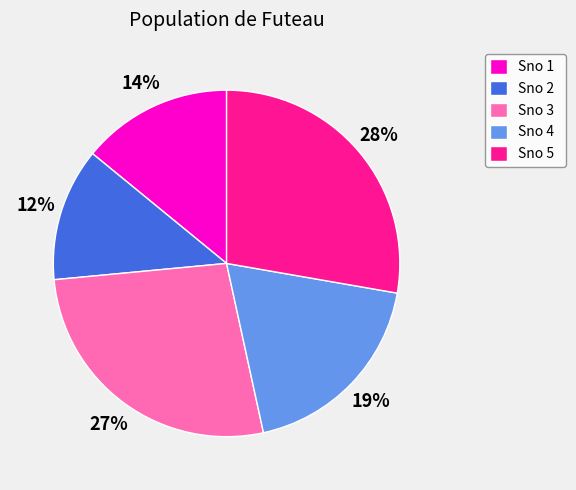

Is there a majority slice in this chart?

No